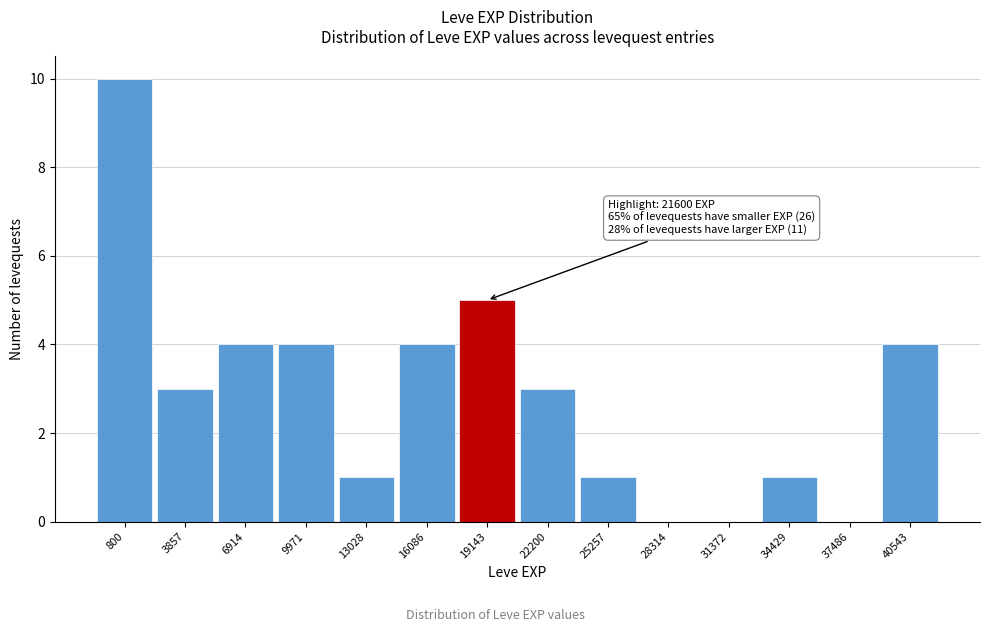

Reading right to left, extract all data points from this chart.

40543=4	37486=0	34429=1	31372=0	28314=0	25257=1	22200=3	19143=5	16086=4	13028=1	9971=4	6914=4	3857=3	800=10